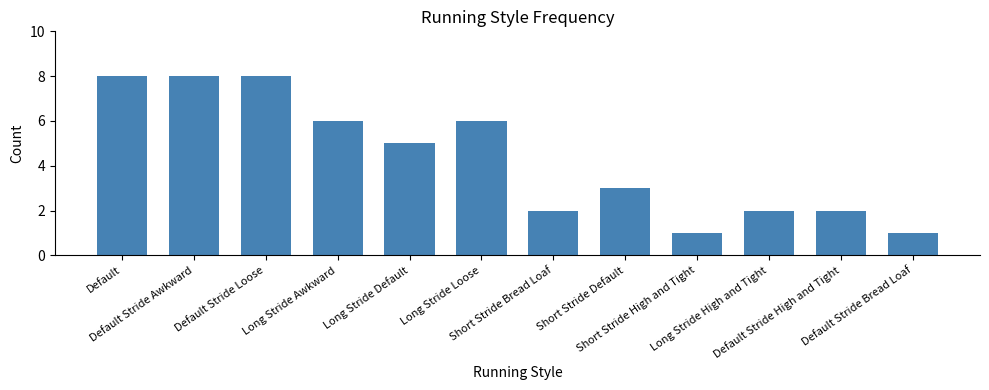

Reading left to right, extract all data points from this chart.

Default=8	Default Stride Awkward=8	Default Stride Loose=8	Long Stride Awkward=6	Long Stride Default=5	Long Stride Loose=6	Short Stride Bread Loaf=2	Short Stride Default=3	Short Stride High and Tight=1	Long Stride High and Tight=2	Default Stride High and Tight=2	Default Stride Bread Loaf=1